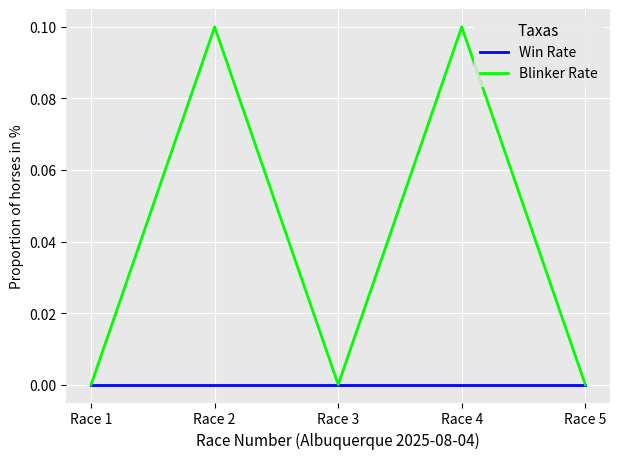

How many lines are shown in the chart?

2